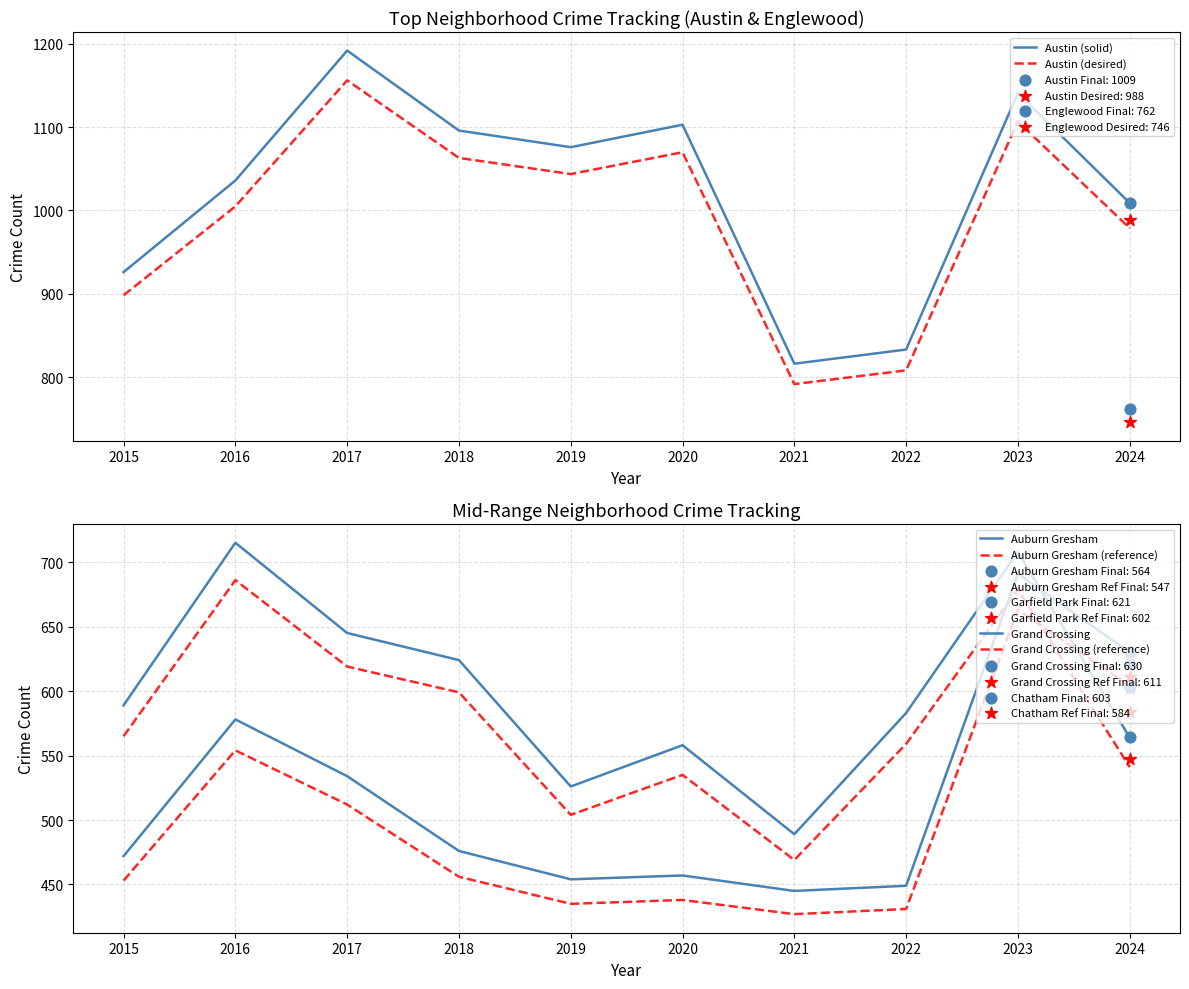

At which category is the sum across all series the highest?

2023